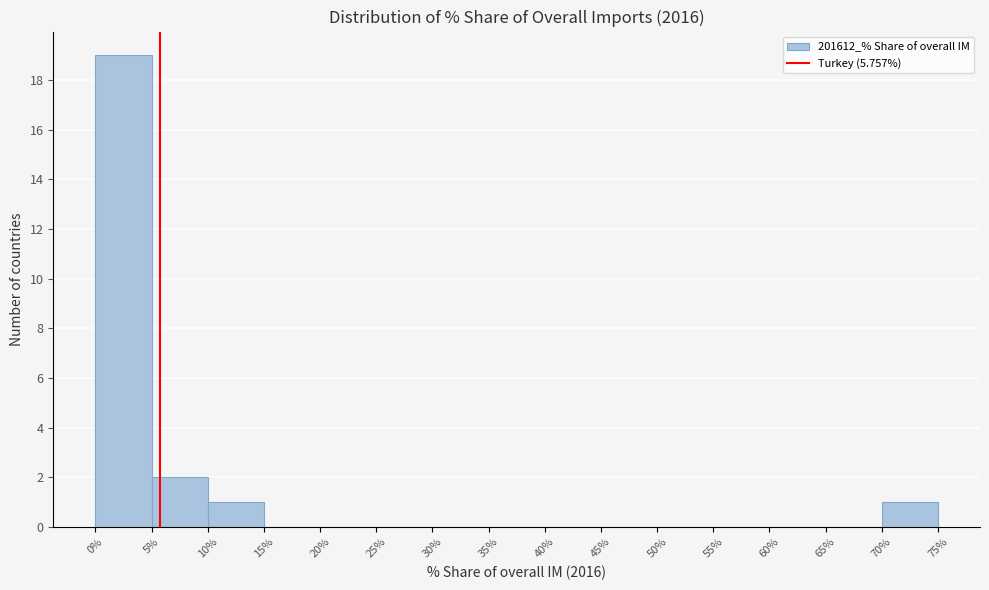

Reading left to right, list every bar in this chart as the range it spans on the x-axis followed by its height. The values are not printed on the chart, so give them approximately, as read against the axis.

0% to 5%: 19
5% to 10%: 2
10% to 15%: 1
15% to 20%: 0
20% to 25%: 0
25% to 30%: 0
30% to 35%: 0
35% to 40%: 0
40% to 45%: 0
45% to 50%: 0
50% to 55%: 0
55% to 60%: 0
60% to 65%: 0
65% to 70%: 0
70% to 75%: 1